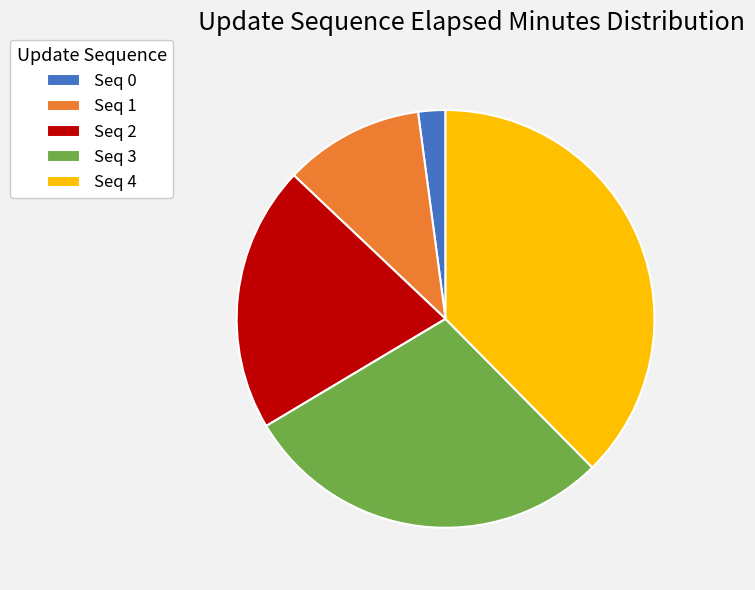

Does Seq 2 account for over 50% of the chart?

No